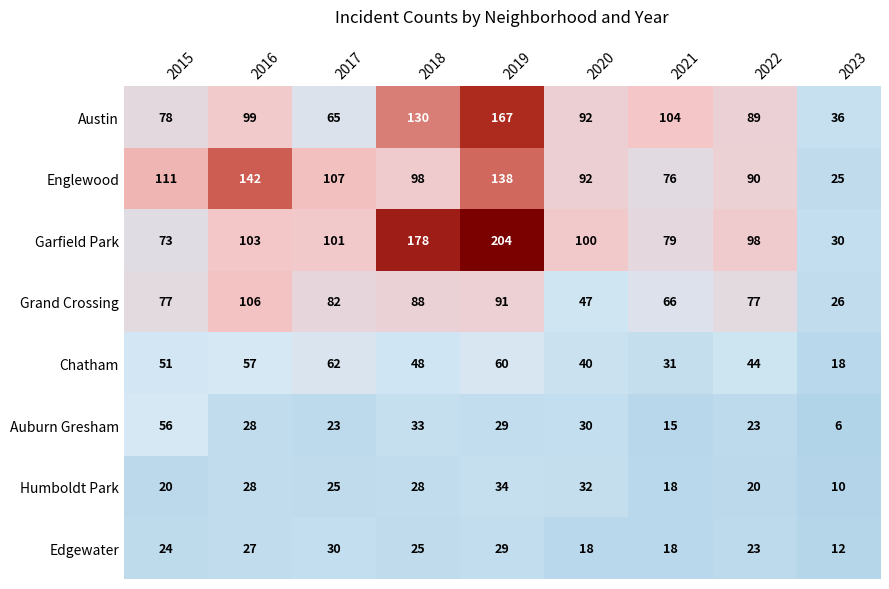

At which category is the sum across all series the highest?

2019